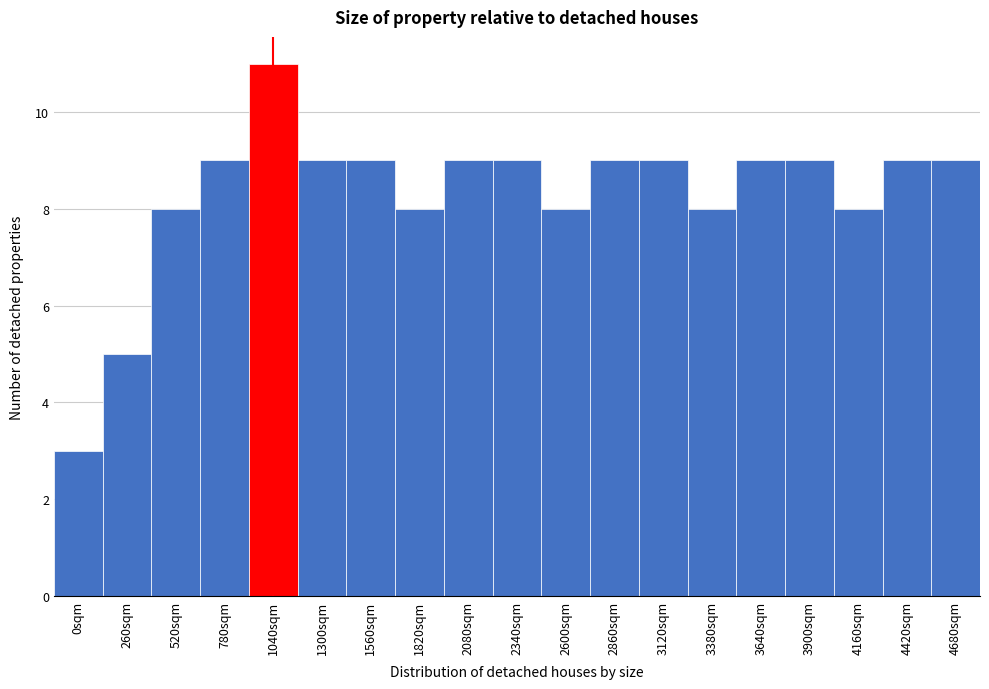

Reading left to right, list all the values displayed in this chart.

3	5	8	9	11	9	9	8	9	9	8	9	9	8	9	9	8	9	9